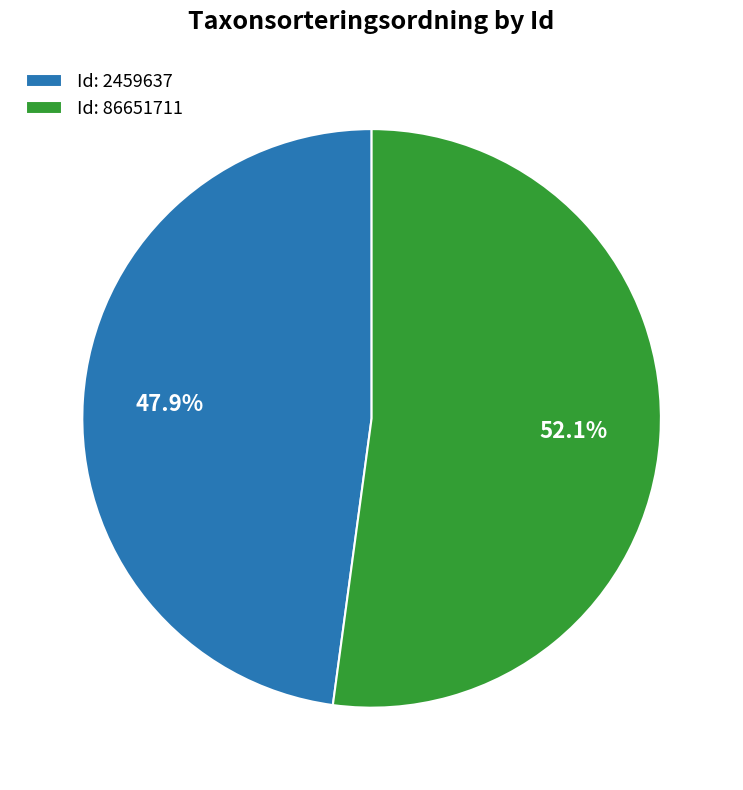

Which slice is the largest?

Id: 86651711